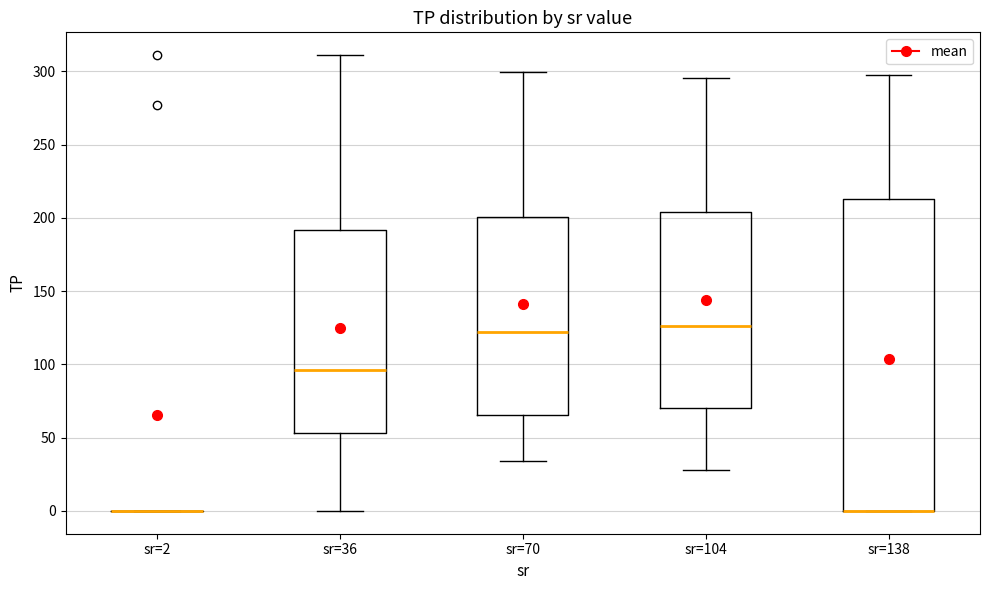

Where is the upper edge of the box for sr=138 on the y-axis? The values are not printed on the chart, so give them approximately, as read against the axis.

215